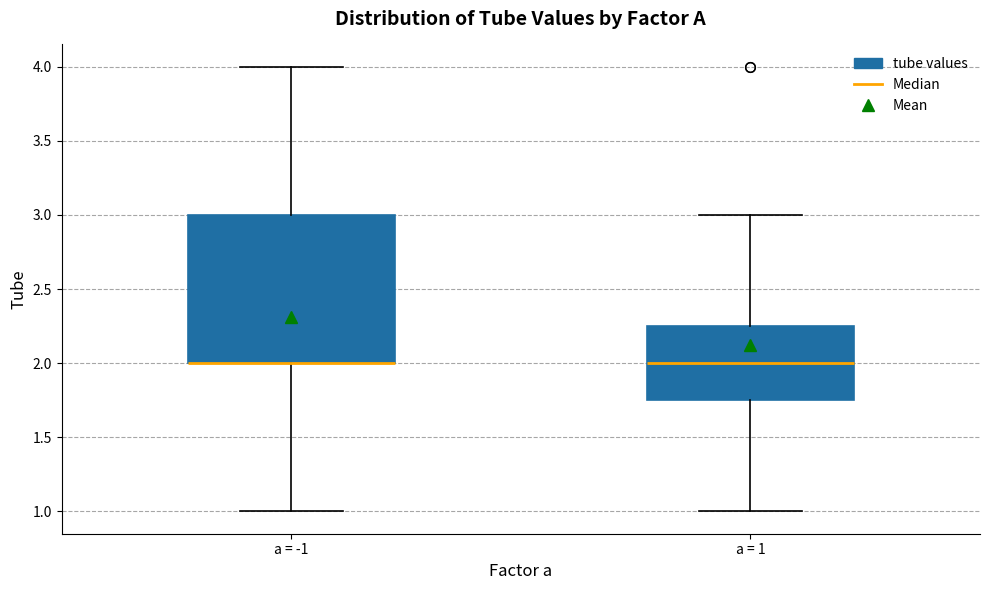

Where does the median line of the box for a = 1 sit on the y-axis? The values are not printed on the chart, so give them approximately, as read against the axis.

2.00